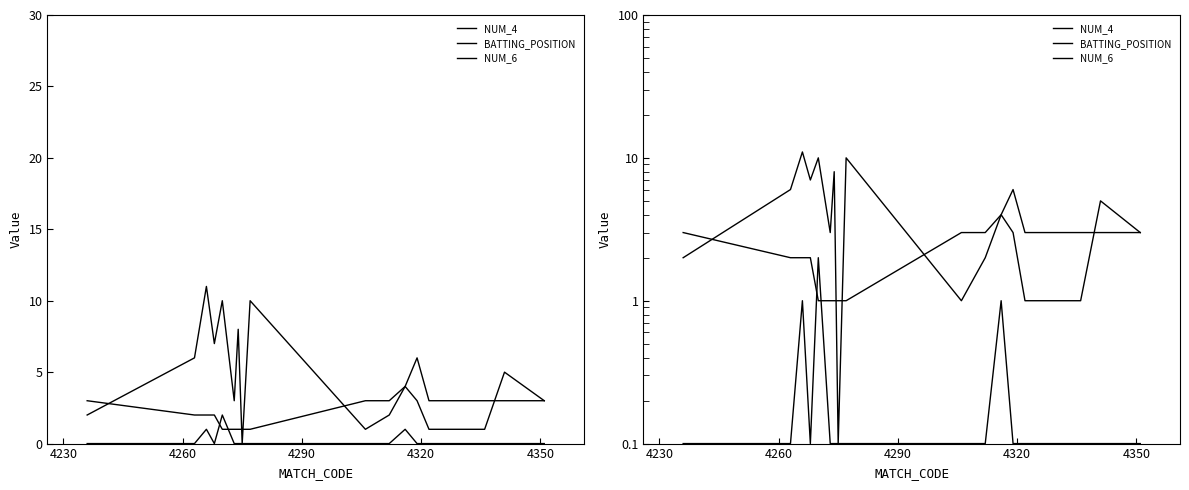

Reading right to left, extract all data points from this chart.

NUM_4: 3.0	5.0	1.0	1.0	3.0	4.0	2.0	1.0	10.0	0.1	8.0	3.0	10.0	7.0	11.0	6.0	2.0
BATTING_POSITION: 3.0	3.0	3.0	3.0	6.0	4.0	3.0	3.0	1.0	1.0	1.0	1.0	1.0	2.0	2.0	2.0	3.0
NUM_6: 0.1	0.1	0.1	0.1	0.1	1.0	0.1	0.1	0.1	0.1	0.1	0.1	2.0	0.1	1.0	0.1	0.1